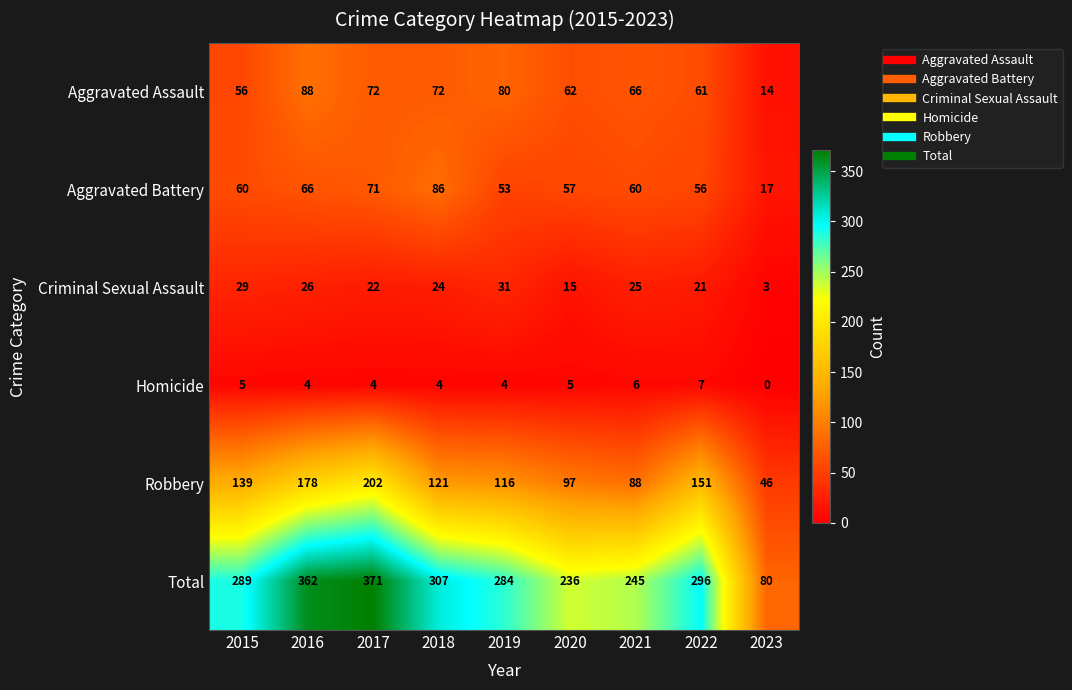

At which label is Aggravated Assault closest to 51?

2015